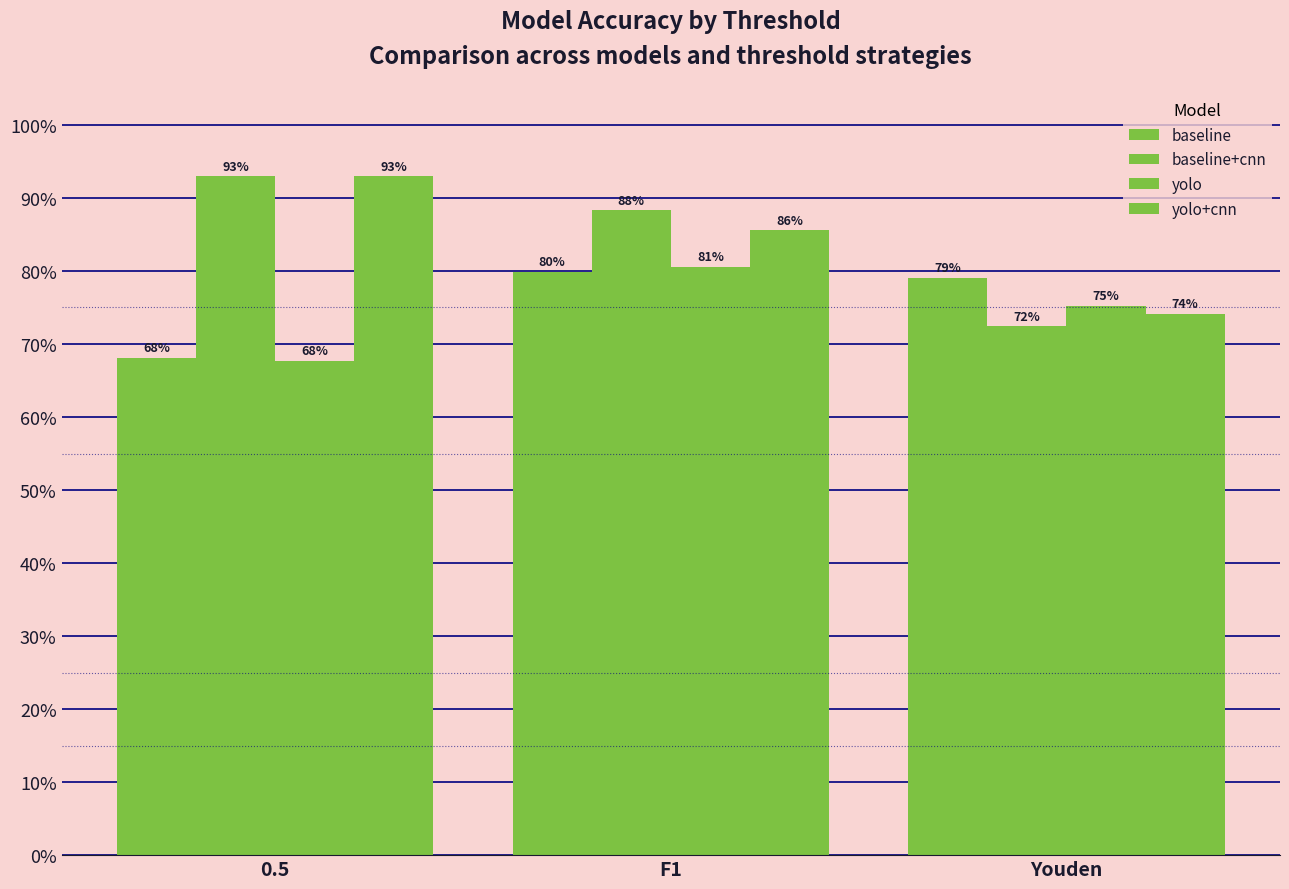

Does the chart contain stacked bars?

No